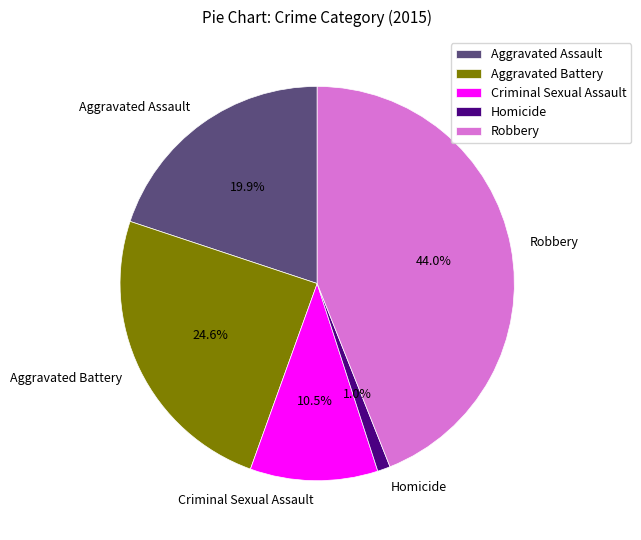

What is the ratio of the value at Robbery to the value at Aggravated Assault?

2.2